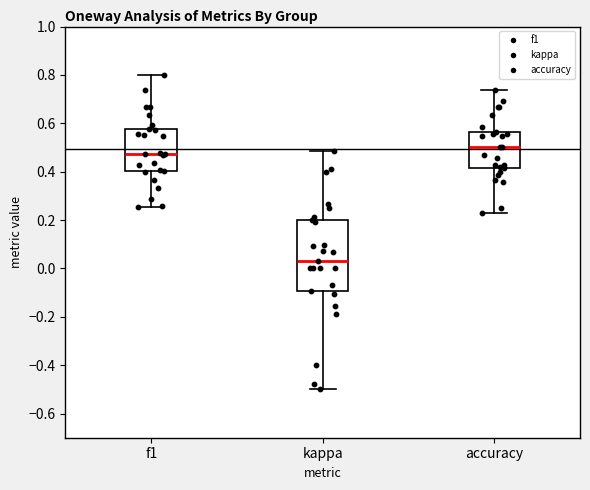

Reading left to right, read every box against the y-axis: the position of its median line, the range the box covers, and the ends of its whiskers. The values are not printed on the chart, so give them approximately, as read against the axis.

f1: median 0.48, box 0.40 to 0.58, whiskers 0.26 to 0.80
kappa: median 0.02, box -0.10 to 0.20, whiskers -0.50 to 0.48
accuracy: median 0.50, box 0.42 to 0.56, whiskers 0.24 to 0.74